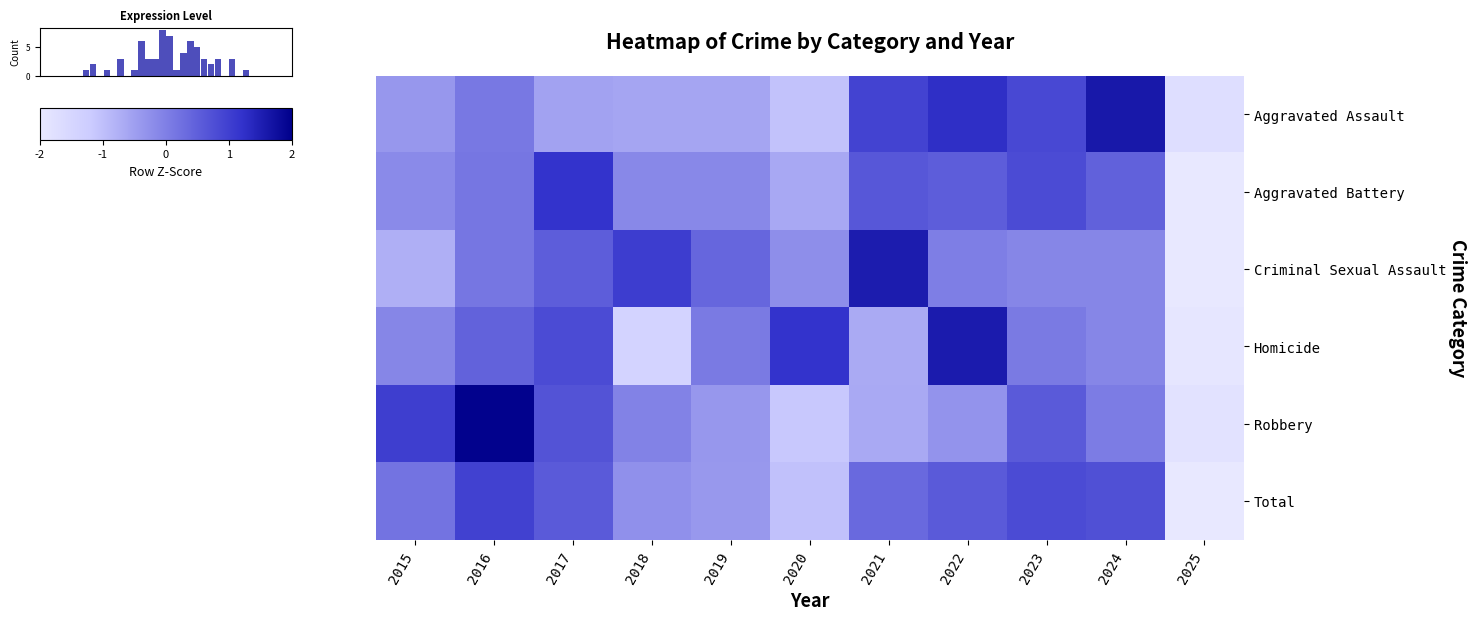

At 2016, list the series in order from smallest to largest.

Aggravated Assault, Criminal Sexual Assault, Aggravated Battery, Homicide, Total, Robbery